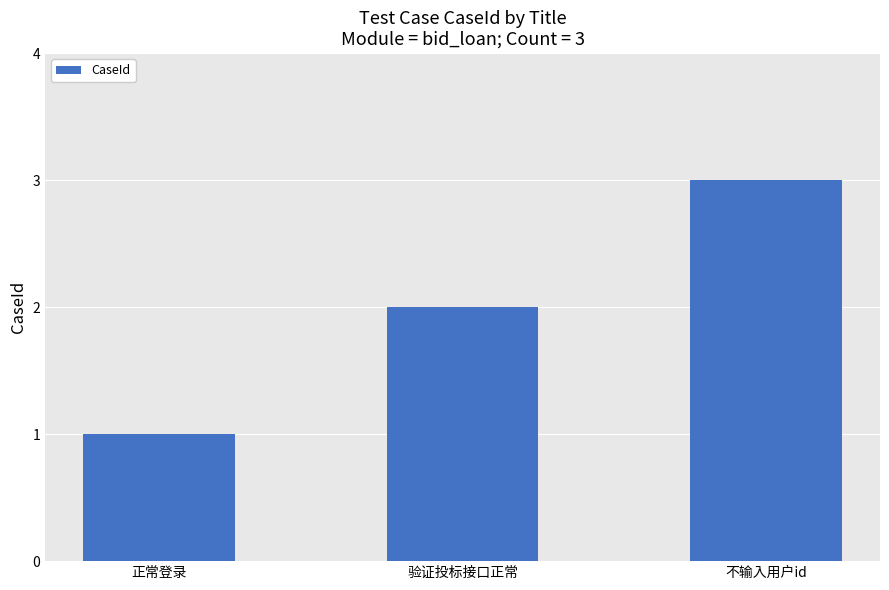

What is the difference between the maximum and minimum values?

2